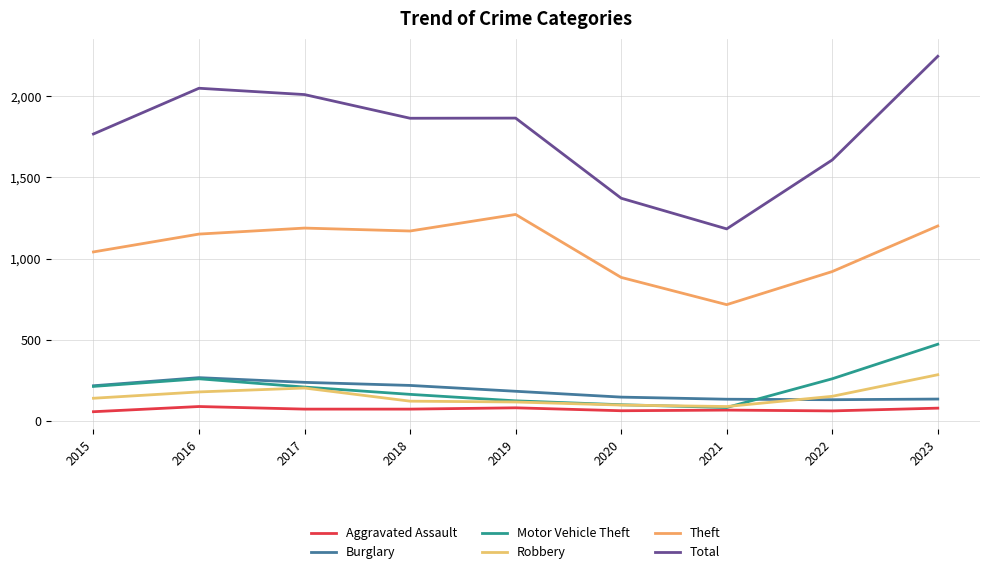

Does the chart have visible grid lines?

Yes